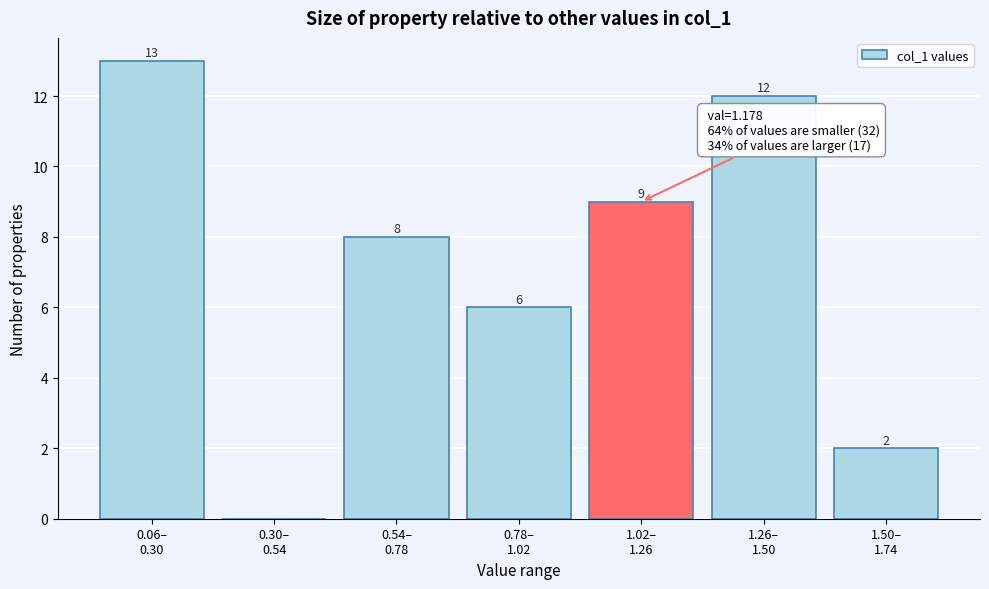

What is the greatest value displayed?

13